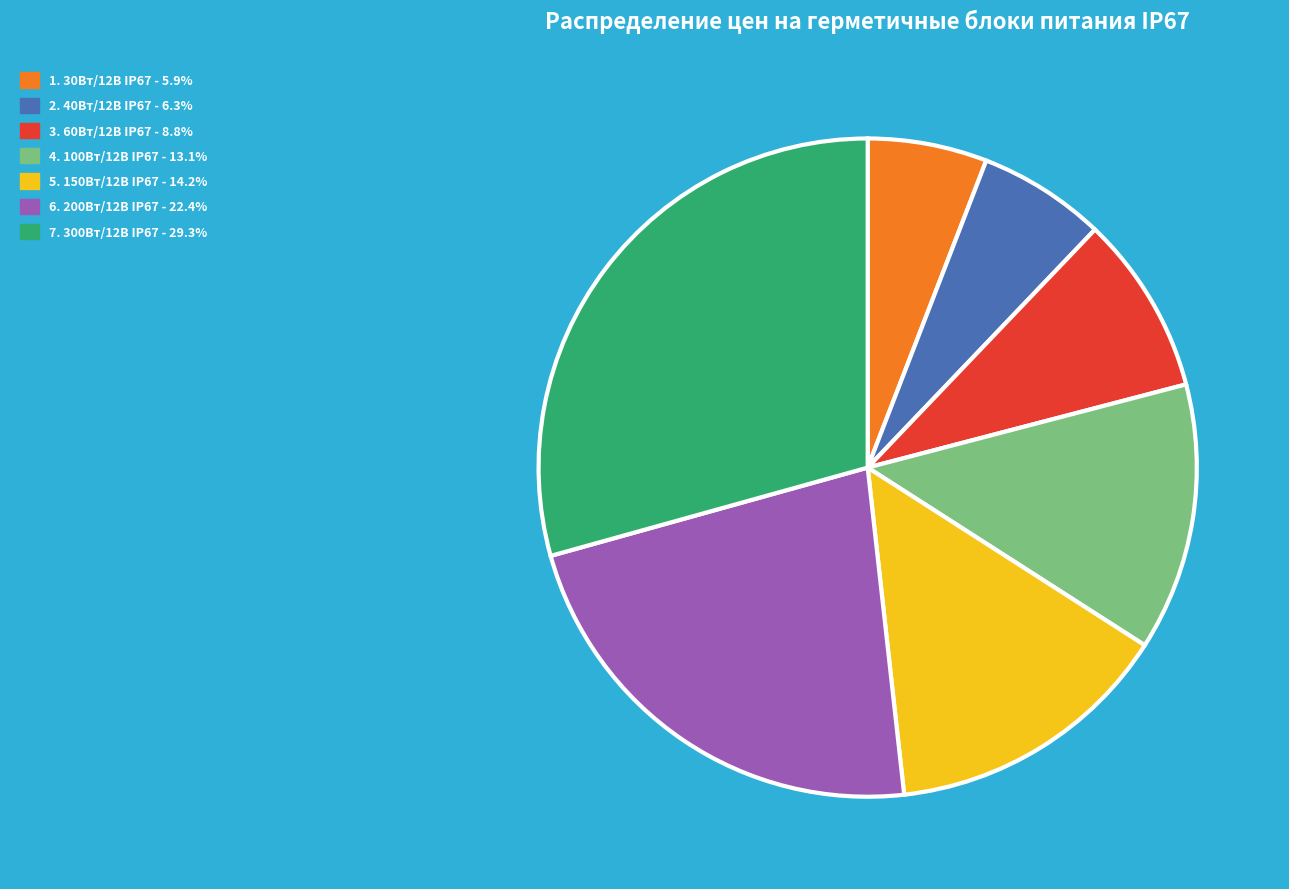

Is there any slice that represents more than half of the pie?

No